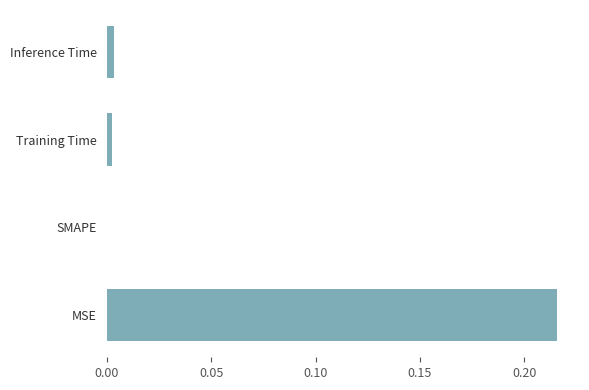

At which category does the chart reach its peak across all series?

MSE